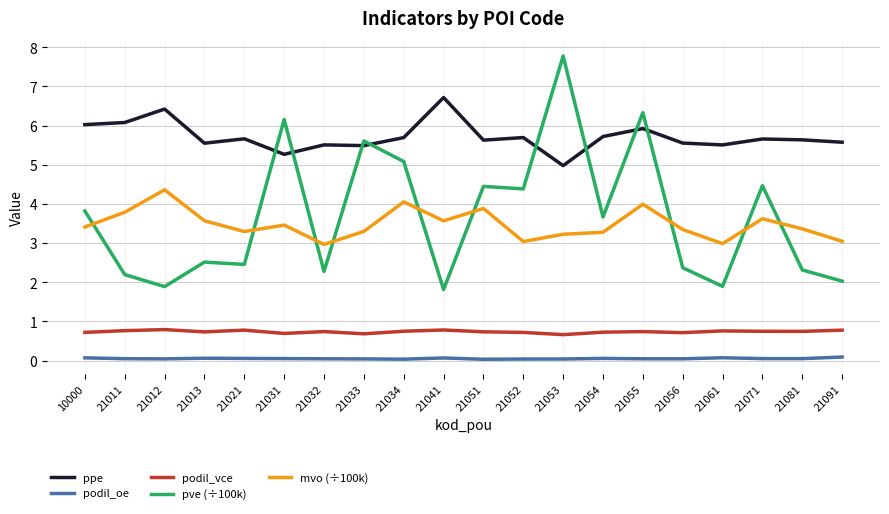

What is the difference between the maximum and minimum values in the ppe series?

1.7